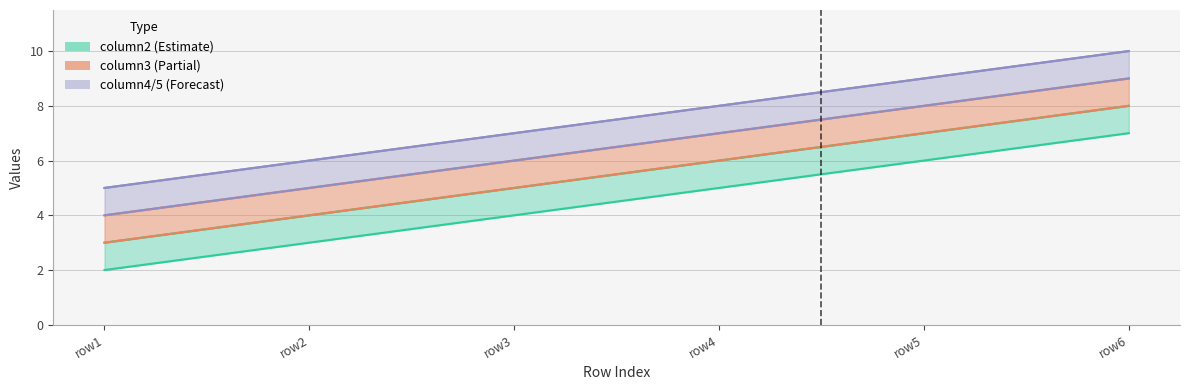

Which label corresponds to the largest value in the chart?

row6